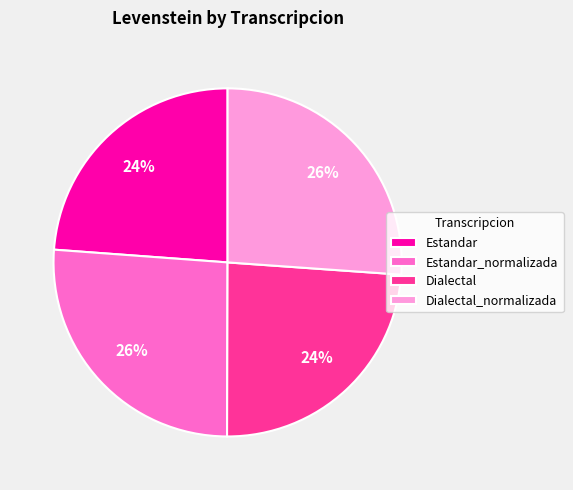

Does Dialectal_normalizada represent more than half of the total?

No